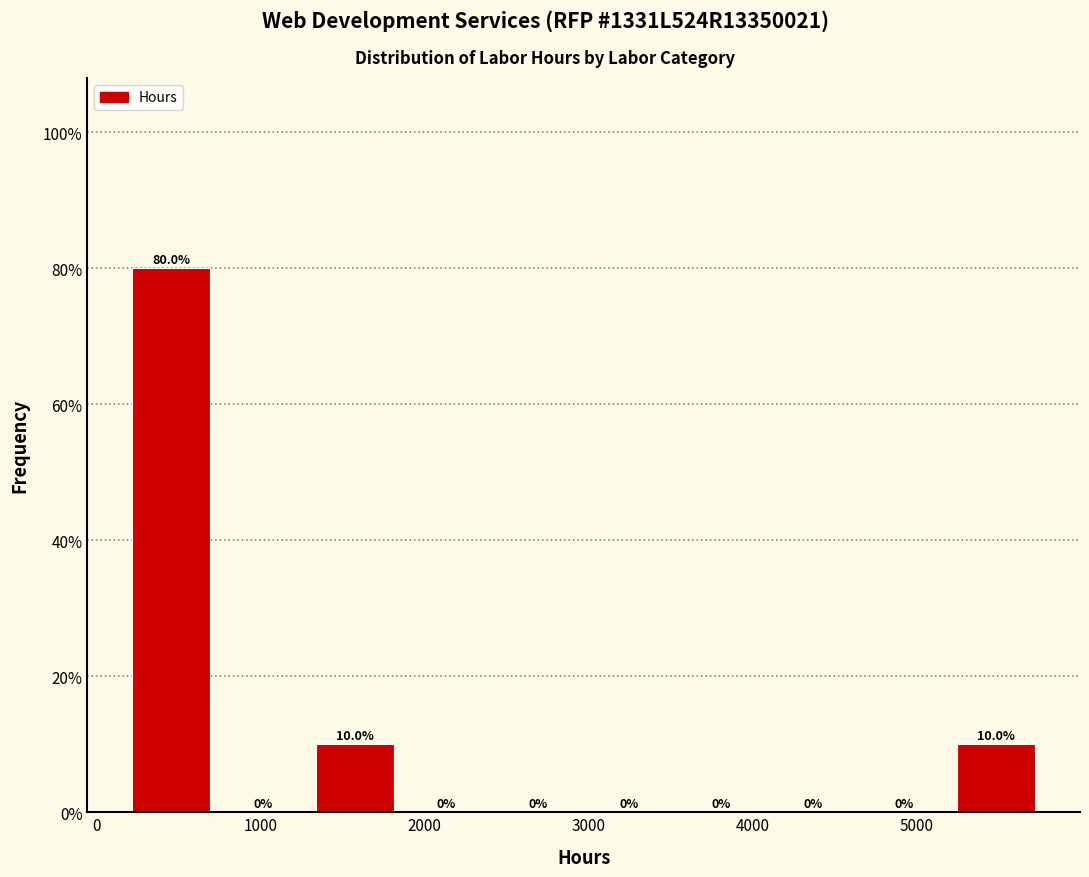

Reading left to right, transcribe this chart: for each bar, give the range it covers on the x-axis and its height. The bar edges are not printed on the chart, so give them approximately, as read against the axis.

200 to 700: 80.0
700 to 1300: 0.0
1300 to 1900: 10.0
1900 to 2400: 0.0
2400 to 3000: 0.0
3000 to 3500: 0.0
3500 to 4100: 0.0
4100 to 4600: 0.0
4600 to 5200: 0.0
5200 to 5800: 10.0